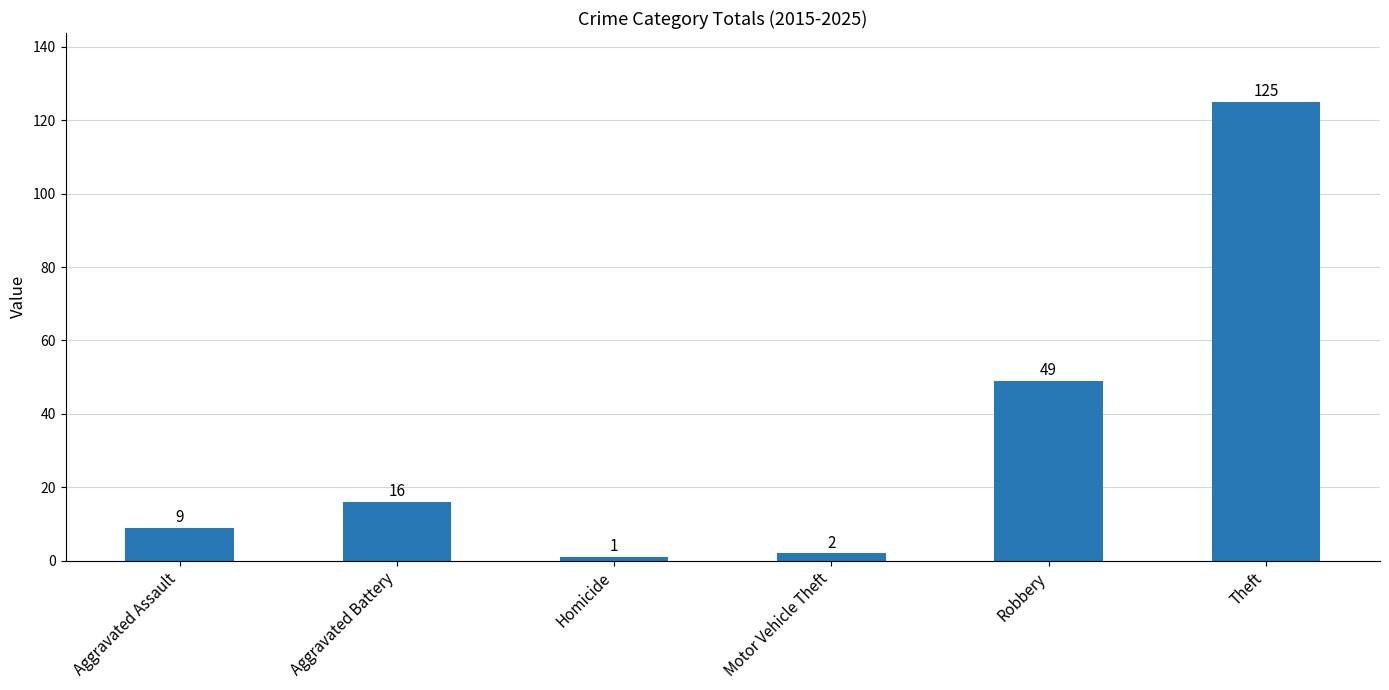

Count the number of categories in the chart.

6